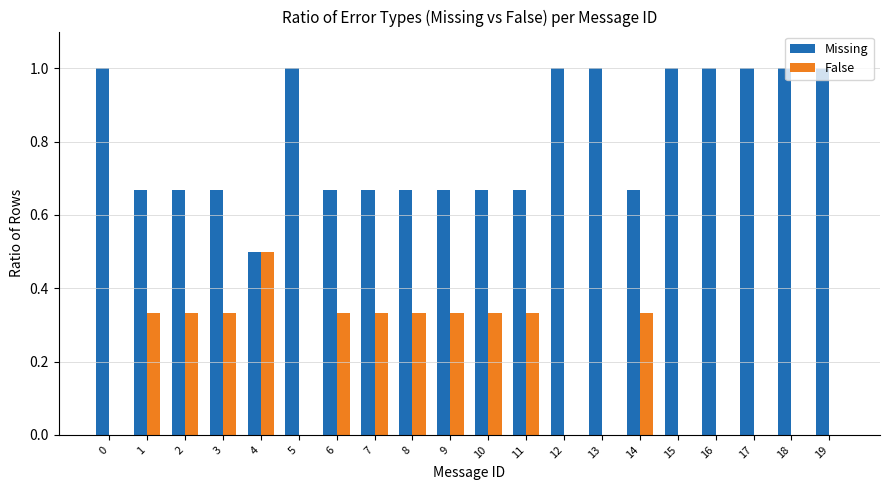

Which series has the largest total across all categories?

Missing